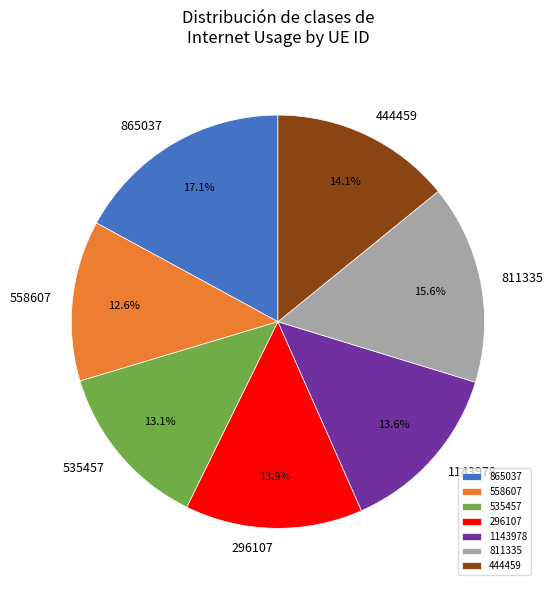

Count the number of slices in the pie.

7